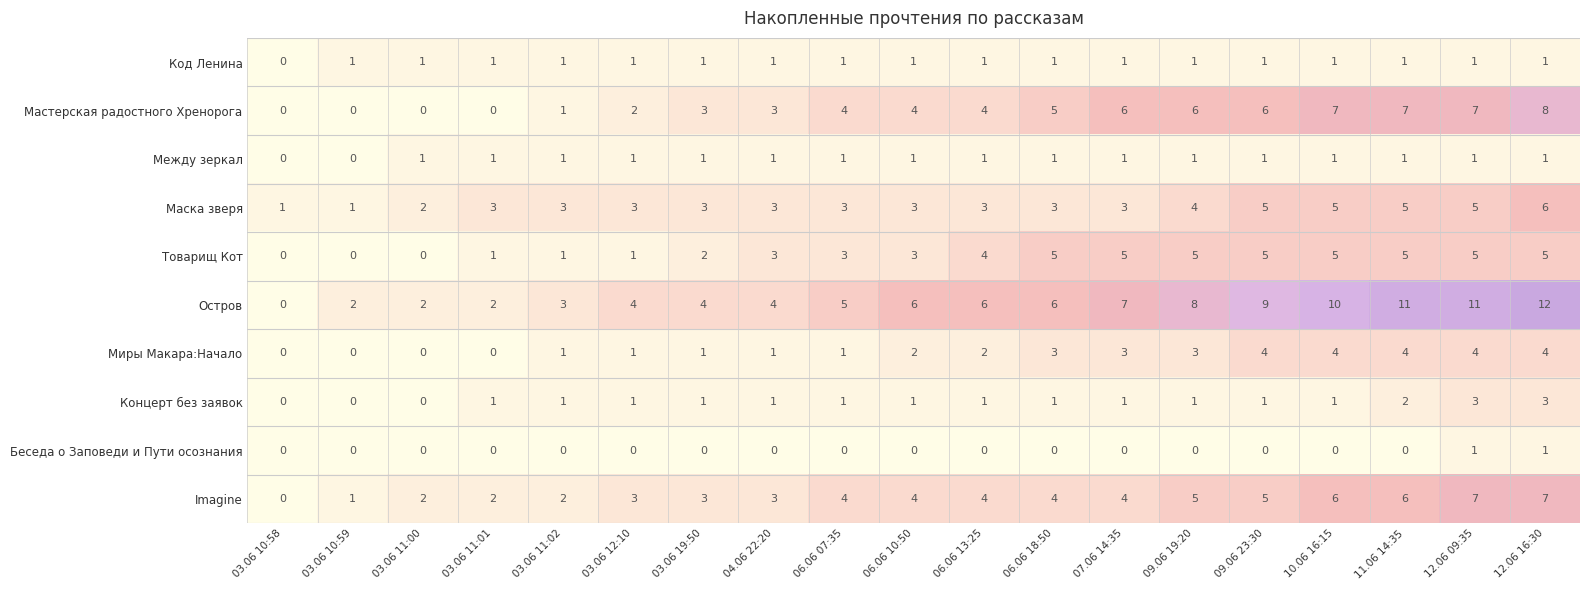

Which series has the largest total across all categories?

Остров